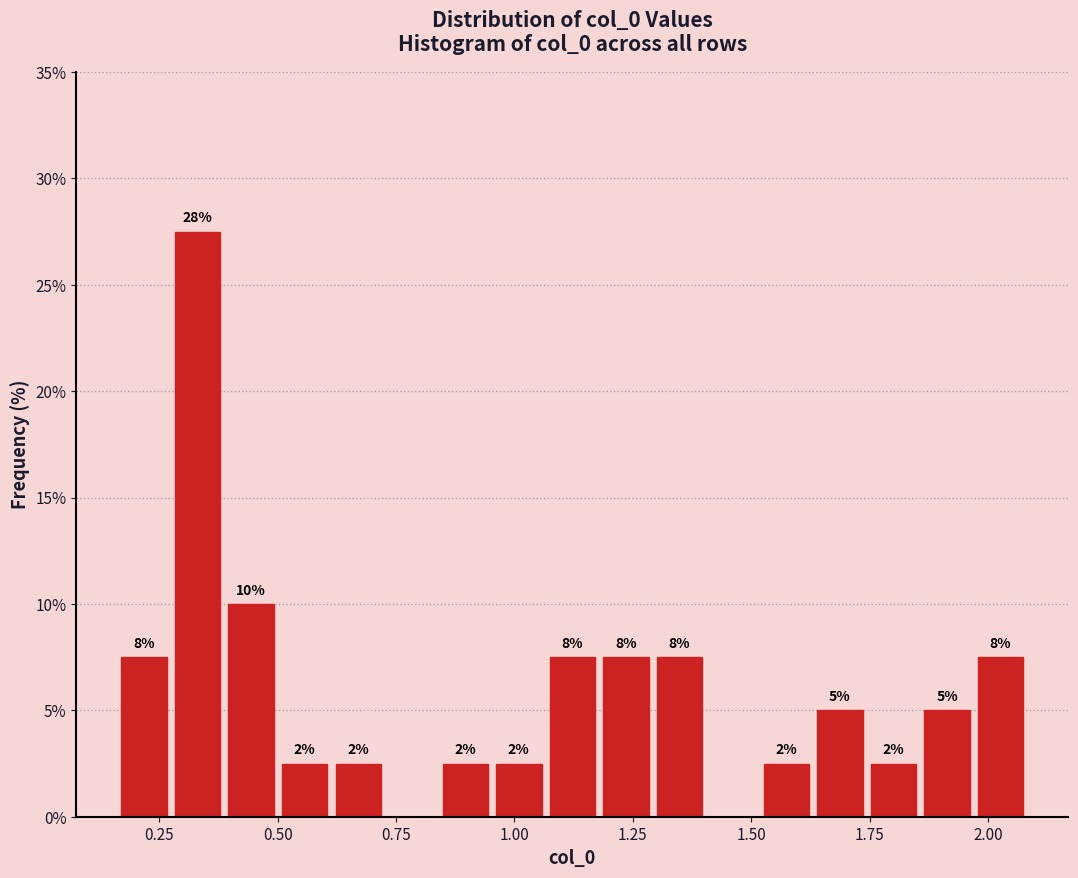

Around what value on the x-axis is the tallest bar? Give the approximate position of its centre, as read against the axis.

0.35